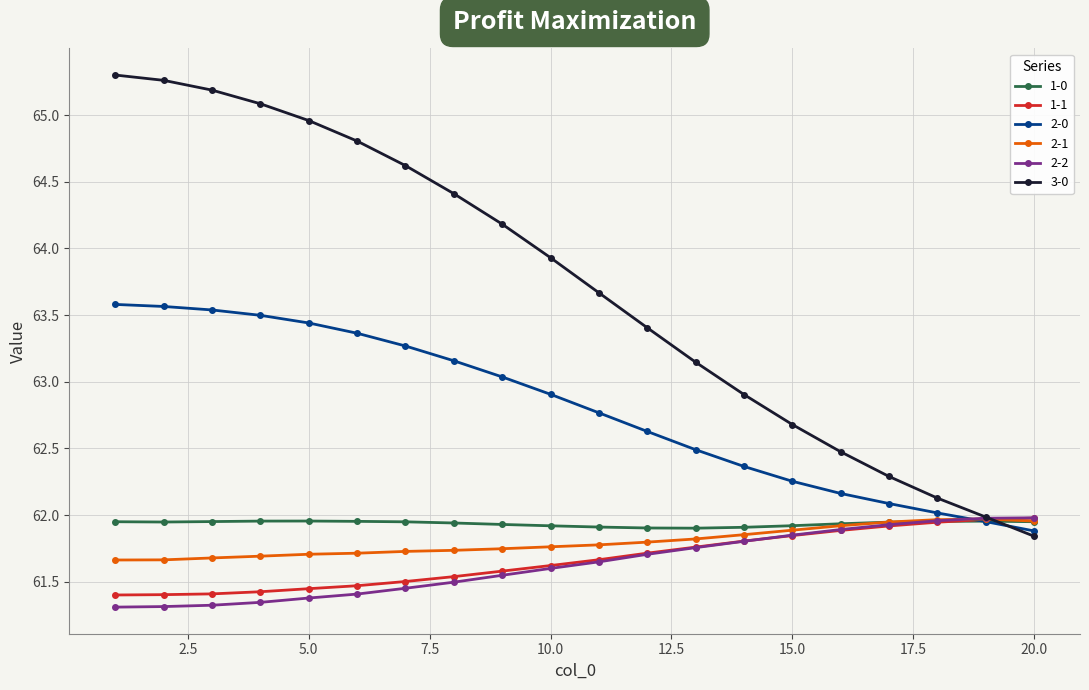

At how many categories does at least one series exceed 64?

9